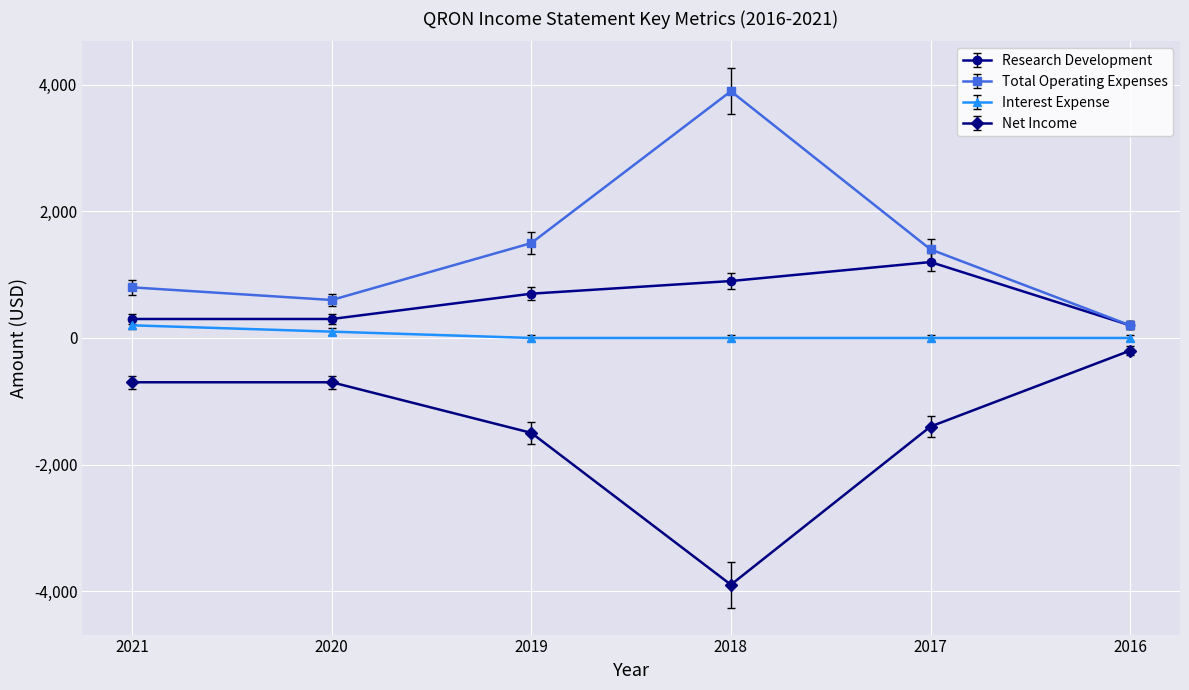

At which category does Total Operating Expenses reach its first local valley?

2020